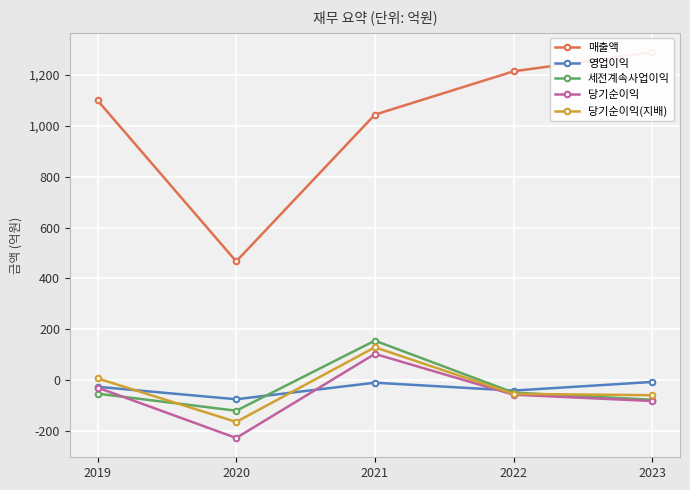

After their last crossing, which series has the higher values: 세전계속사업이익 or 당기순이익?

세전계속사업이익